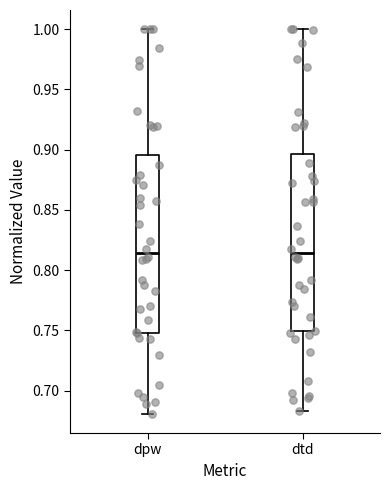

Reading left to right, transcribe this box plot: for each box, give where its median line is, the range the box spans, and where its two whiskers end, as read against the y-axis. The values are not printed on the chart, so give them approximately, as read against the axis.

dpw: median 0.815, box 0.750 to 0.895, whiskers 0.680 to 1.000
dtd: median 0.815, box 0.750 to 0.895, whiskers 0.685 to 1.000